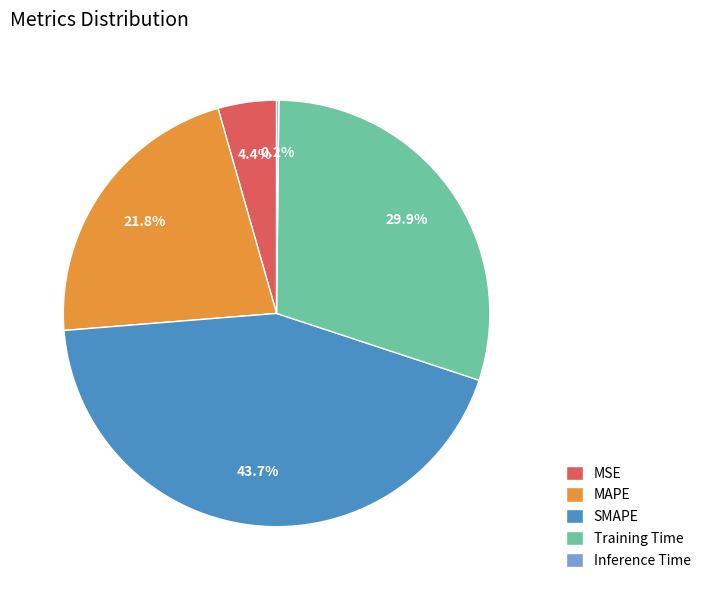

What percentage is NOT represented by SMAPE?

56.3%